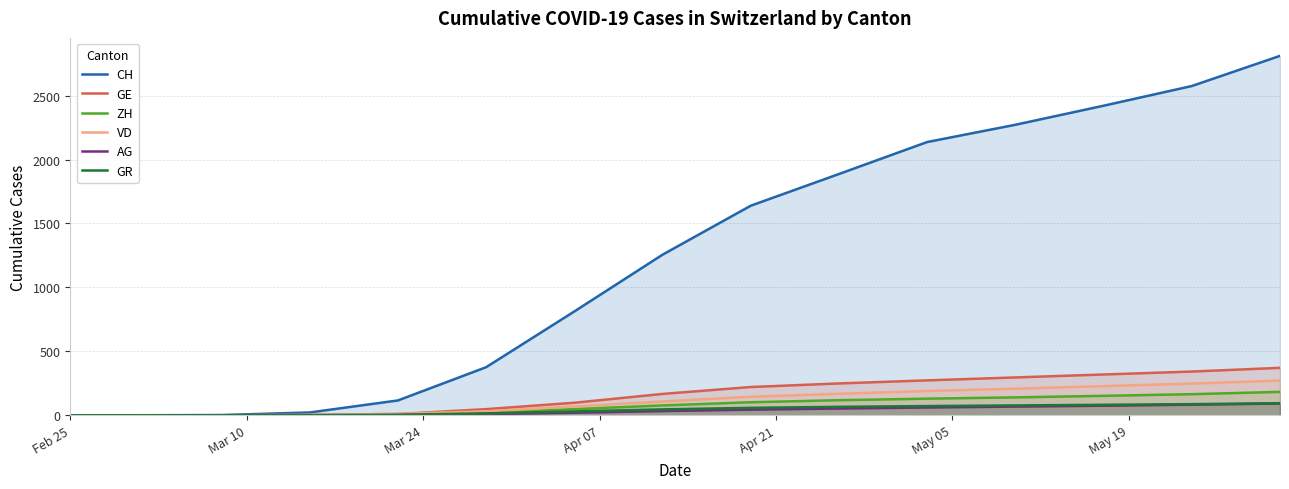

What is the greatest value displayed?

2811